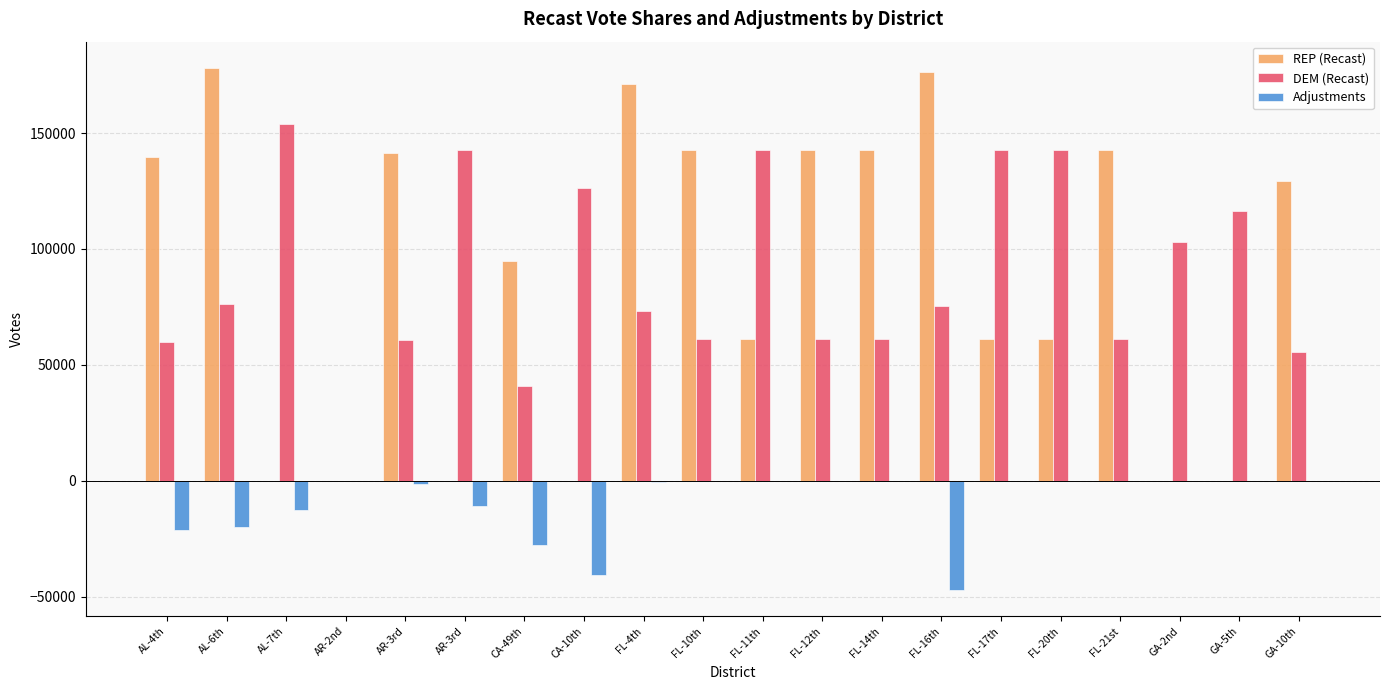

The DEM (Recast) series shows 71329 at CA-49th. True or false?

False